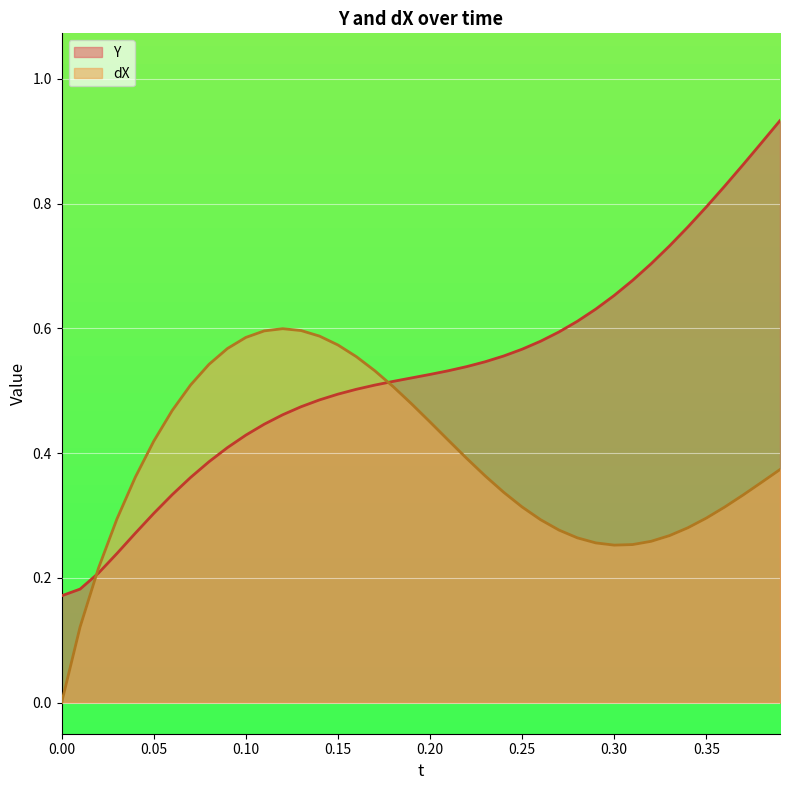

In dX, how many points are higher than both neighbors (excluding endpoints)?

1